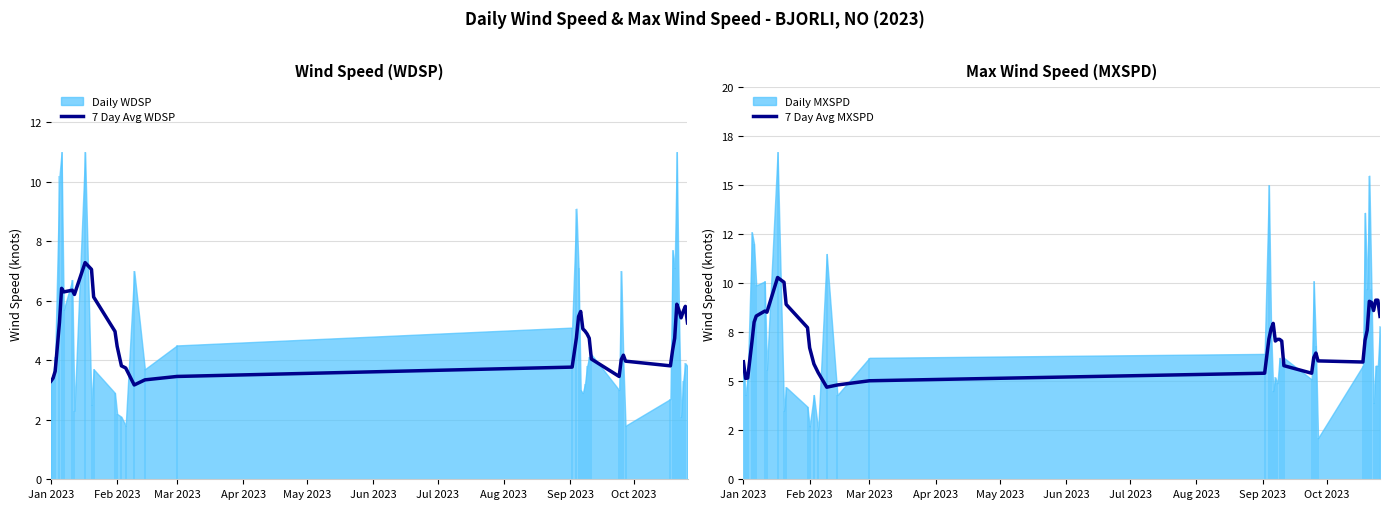

What is the lowest value of the 7 Day Avg WDSP series?

3.2